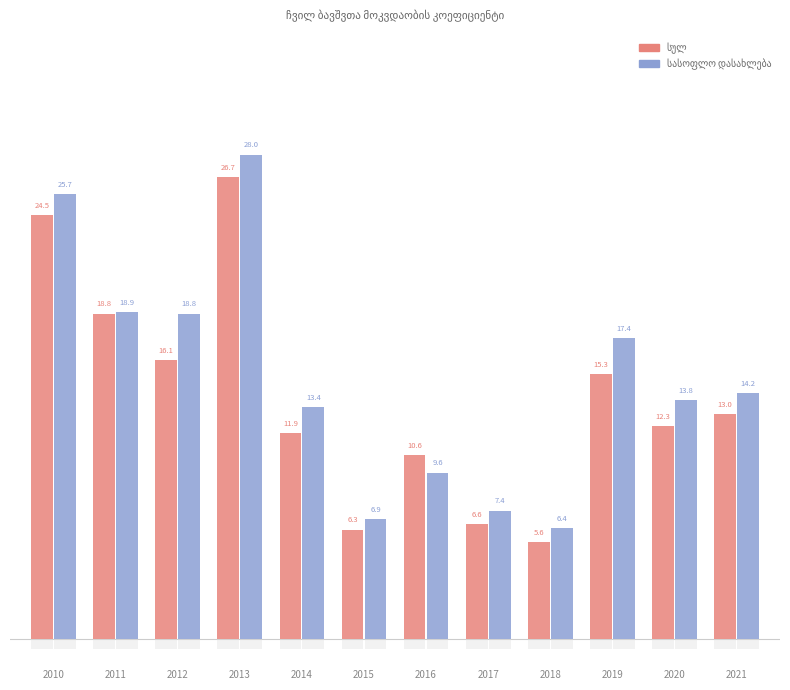

List the series in order of their overall mean, highest first.

სასოფლო დასახლება, სულ